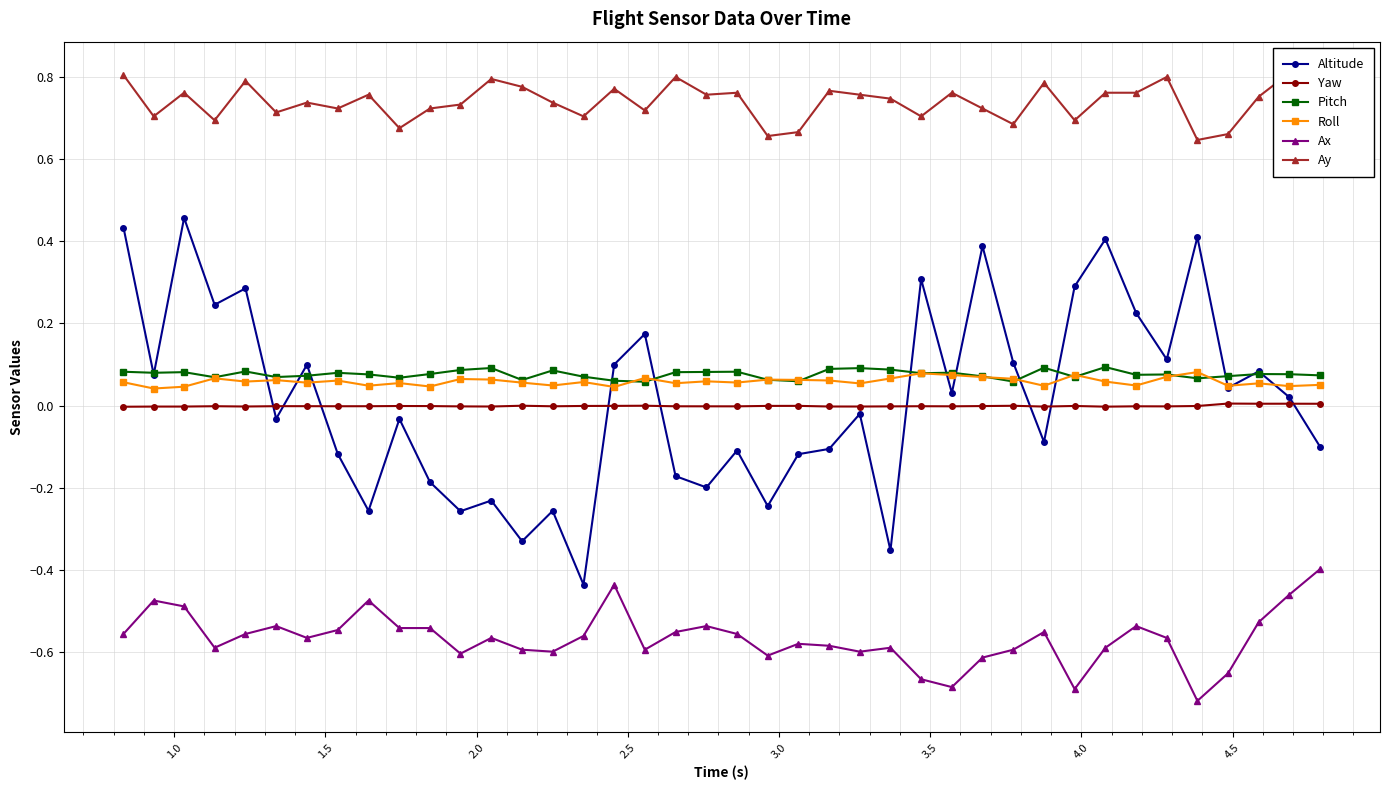

True or false: Altitude has more than 0 points higher than both neighbors.

True